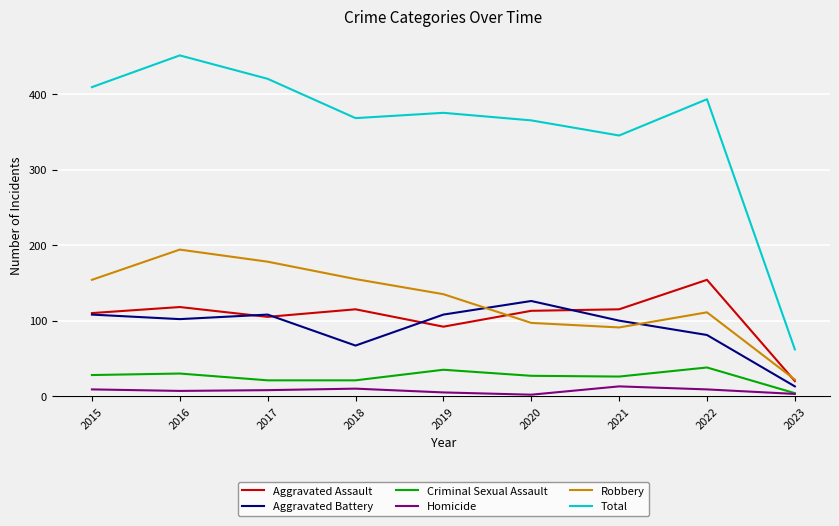

True or false: Robbery and Homicide cross at least once.

False